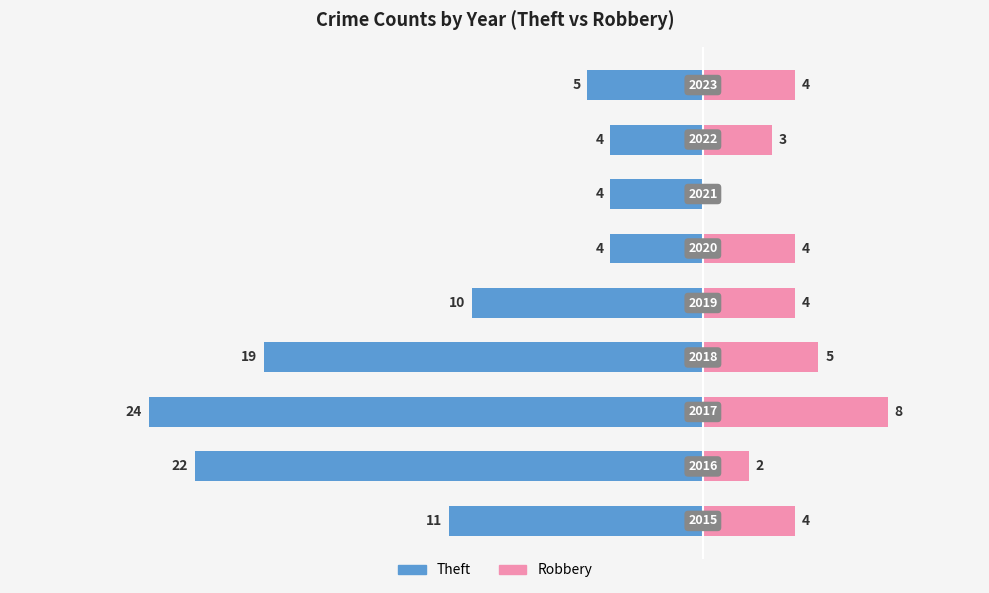

Is it true that Theft equals -6 at −5?

False